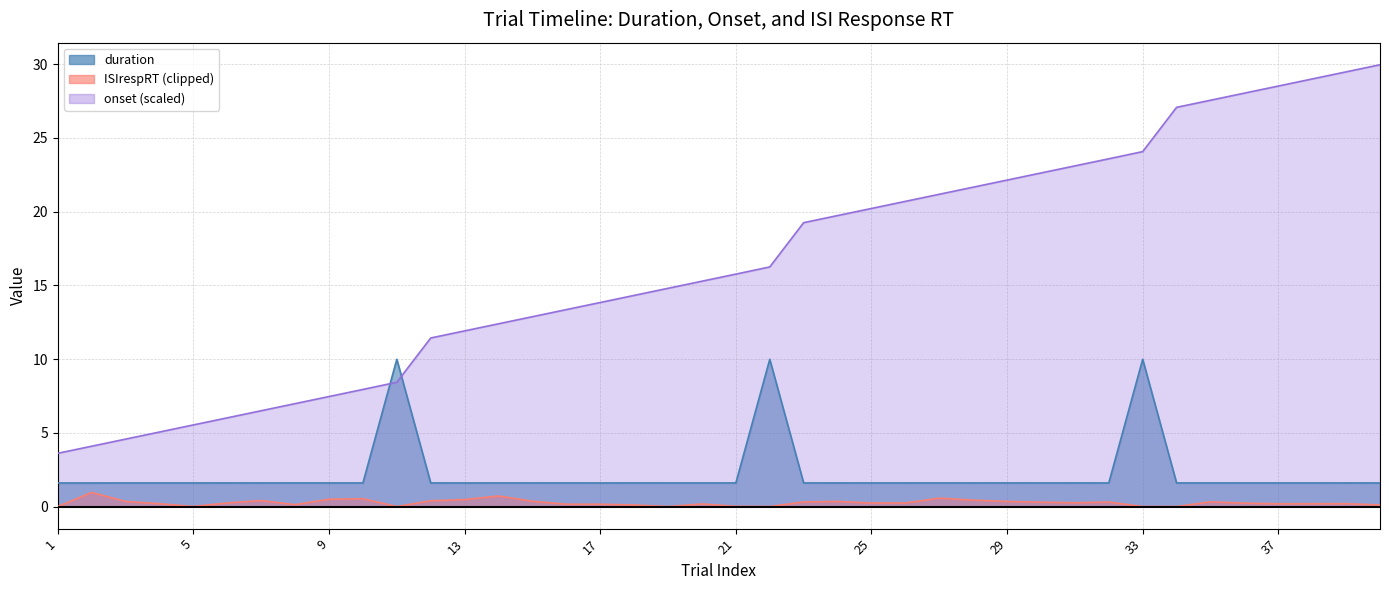

Which series has the widest spread of values?

onset